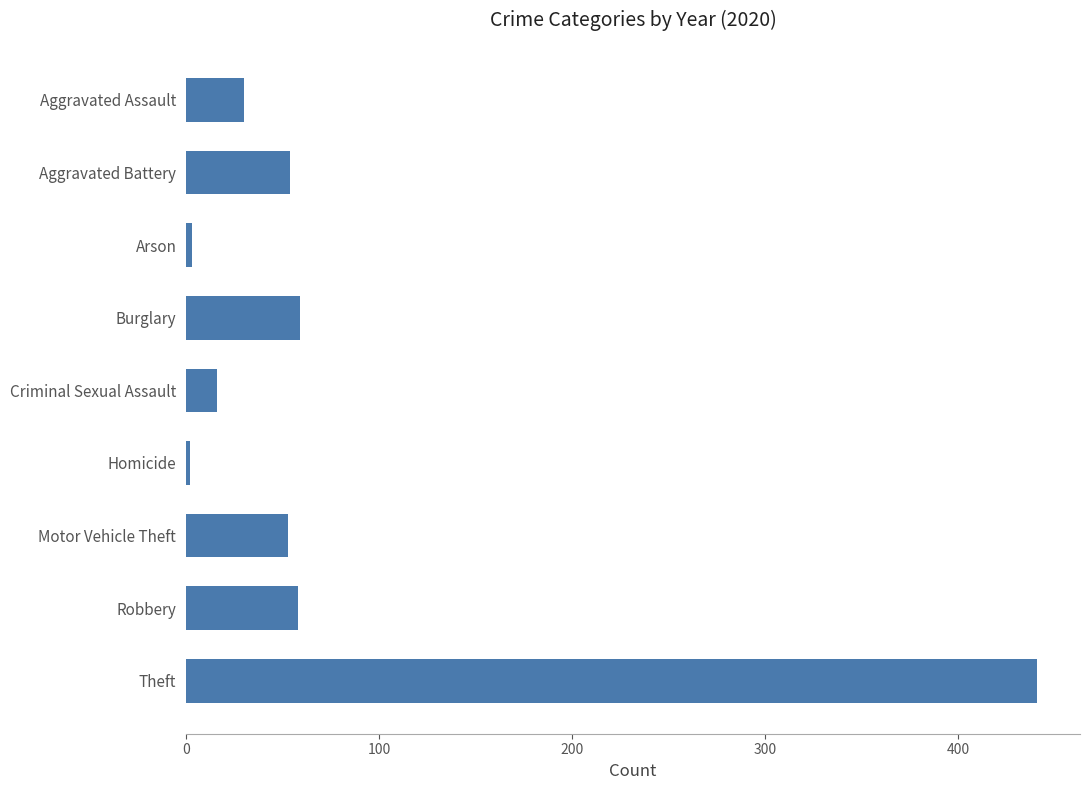

Is it true that the value at Robbery is 30?

False